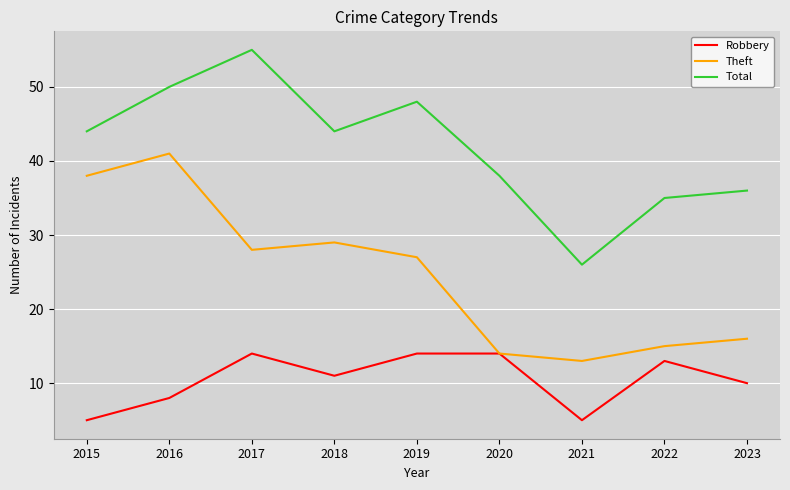

Which series has the largest total across all categories?

Total